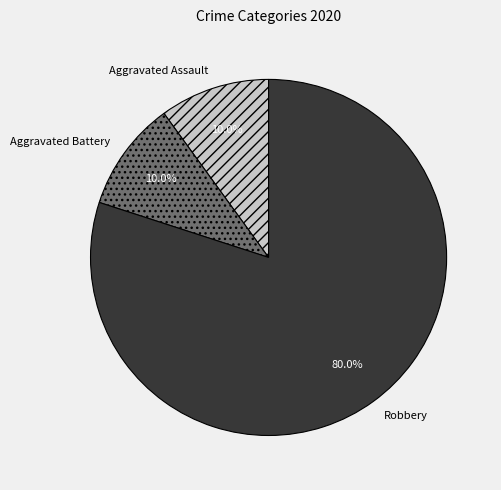

To the nearest percent, what percentage of the pie is Aggravated Battery?

10%